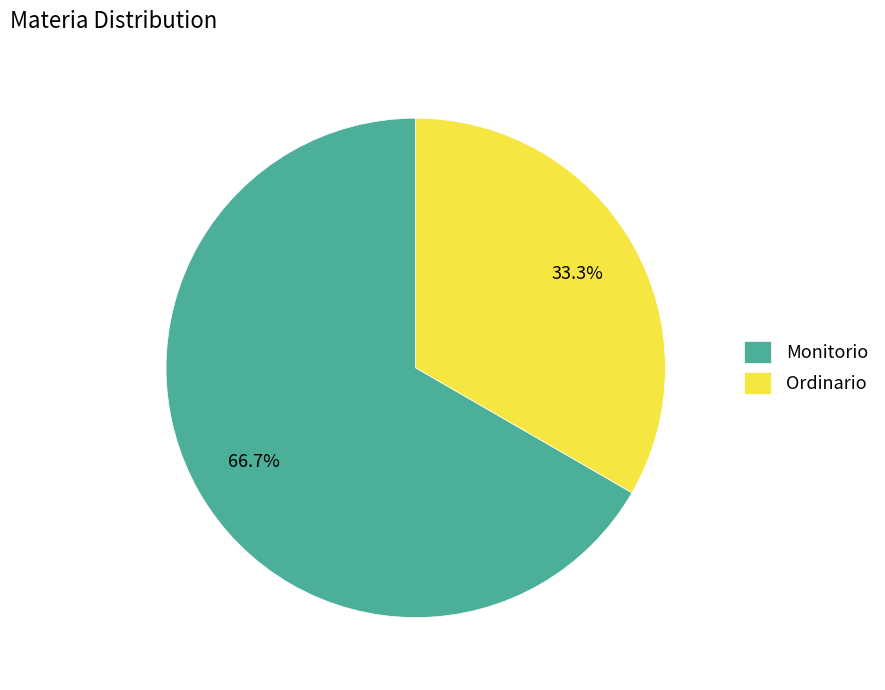

How much of the chart is everything except Monitorio?

33.3%